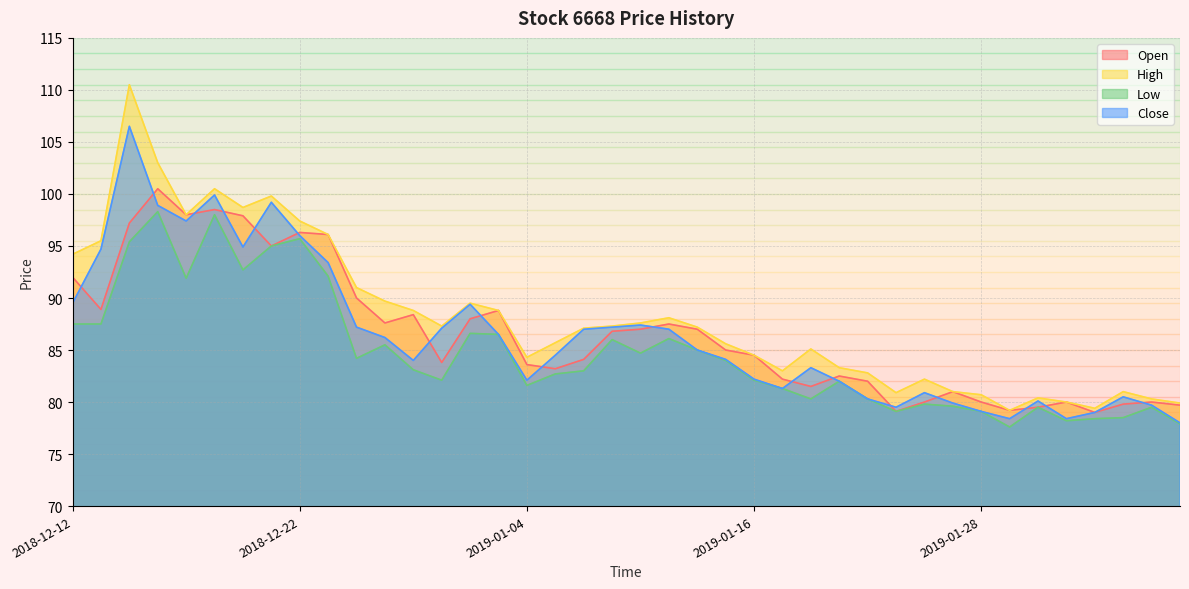

Reading left to right, what are all the values shown in this chart?

Open: 92.0	88.9	97.2	100.5	98.0	98.5	97.9	95.0	96.3	96.1	90.0	87.6	88.4	83.8	88.0	88.8	83.6	83.2	84.1	86.8	87.0	87.5	87.0	85.0	84.5	82.2	81.5	82.5	82.0	79.1	80.0	81.0	80.0	79.2	79.5	80.0	79.0	79.8	80.0	79.7
High: 94.2	95.5	110.5	103.0	98.0	100.5	98.7	99.8	97.4	96.1	91.0	89.7	88.8	87.3	89.5	88.8	84.3	85.7	87.1	87.3	87.6	88.1	87.2	85.6	84.5	83.0	85.1	83.3	82.8	80.9	82.2	81.0	80.7	79.2	80.4	80.0	79.4	81.0	80.3	79.9
Low: 87.5	87.5	95.4	98.3	91.9	98.0	92.7	95.0	95.7	92.1	84.2	85.5	83.1	82.1	86.6	86.5	81.6	82.7	83.0	86.0	84.7	86.1	85.0	84.0	82.1	81.3	80.3	82.0	80.3	79.1	79.8	79.6	79.1	77.6	79.5	78.2	78.4	78.5	79.5	77.9
Close: 89.5	94.7	106.5	98.9	97.4	99.9	94.9	99.2	96.0	93.4	87.2	86.2	84.0	87.1	89.4	86.5	82.1	84.5	87.0	87.2	87.4	87.0	85.0	84.1	82.2	81.3	83.3	82.0	80.3	79.5	80.9	79.9	79.1	78.4	80.1	78.4	79.0	80.5	79.7	78.0